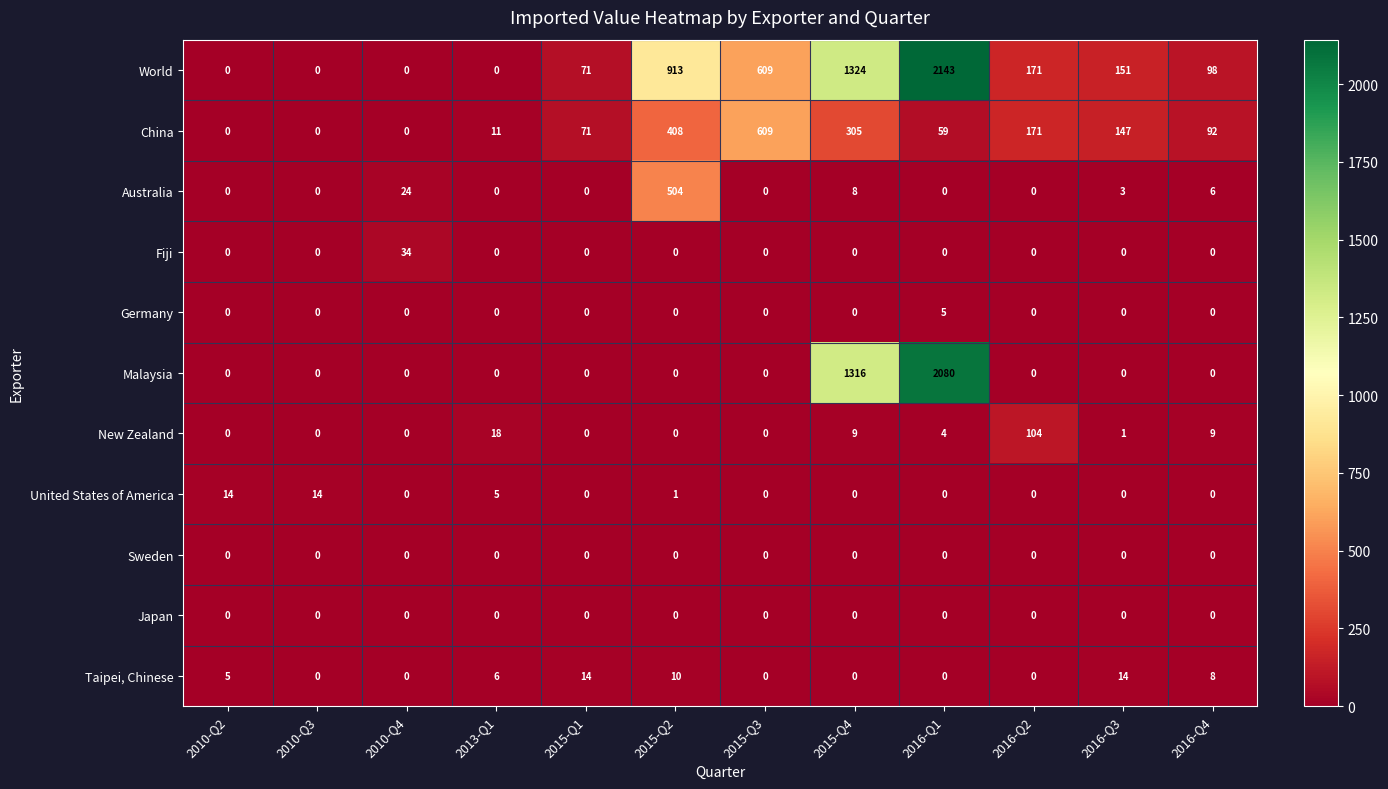

What is the average value of the United States of America series?

3